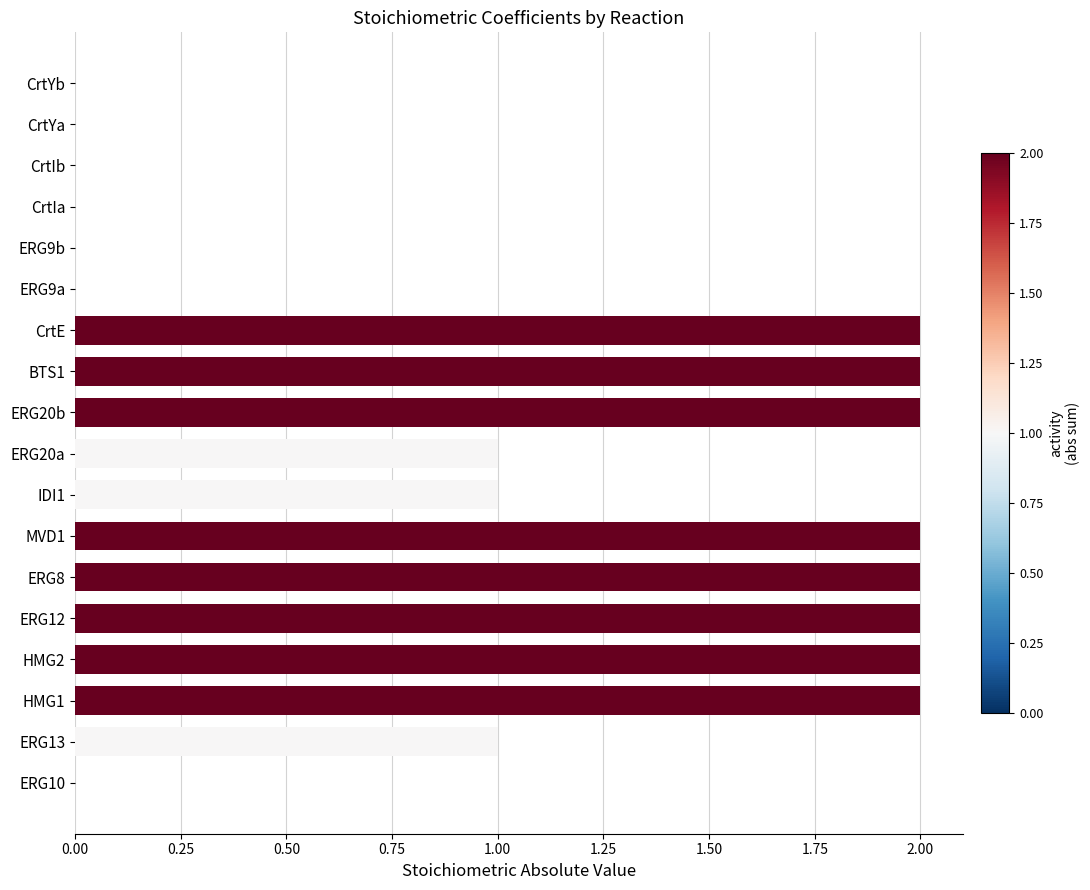

Are the bars horizontal?

Yes